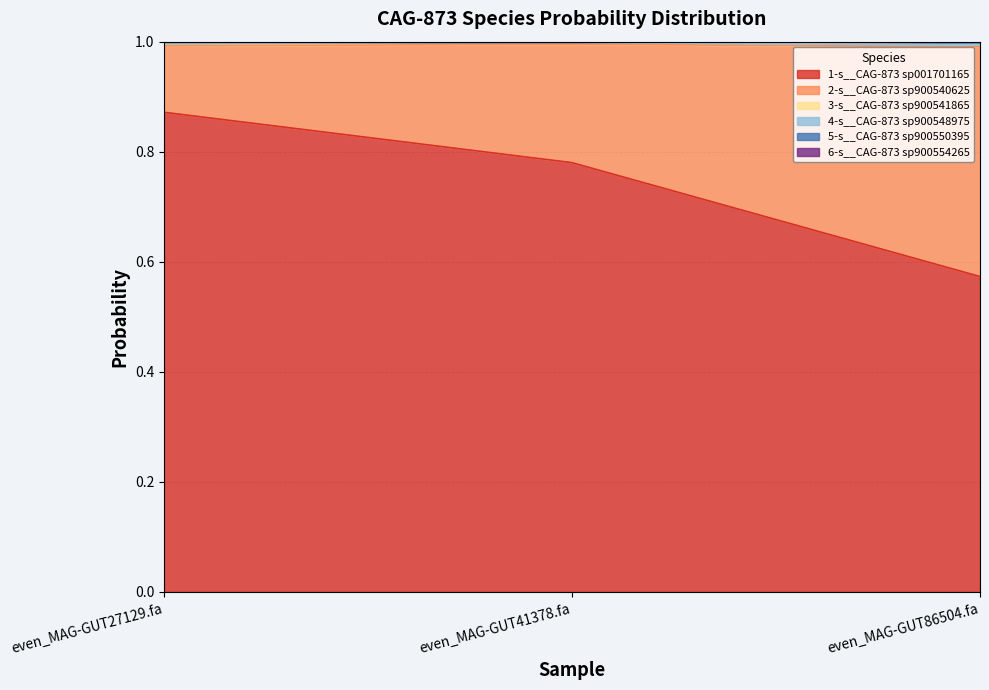

What position from the right is even_MAG-GUT41378.fa?

2